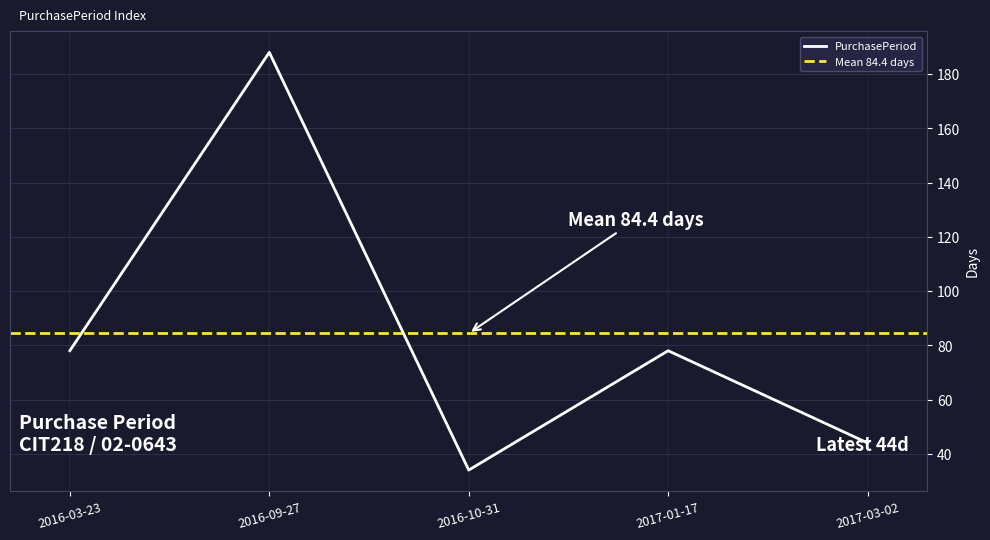

What is the label of the 1st point from the left?

2016-03-23